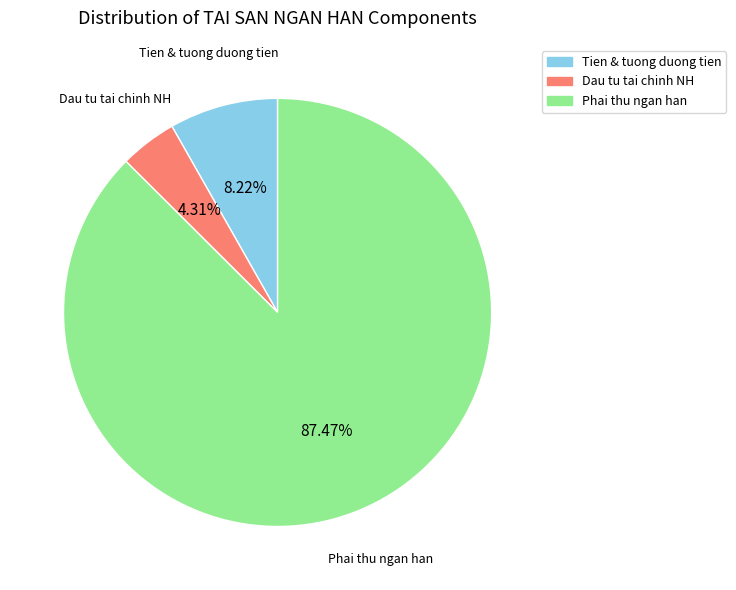

Count the number of slices in the pie.

3